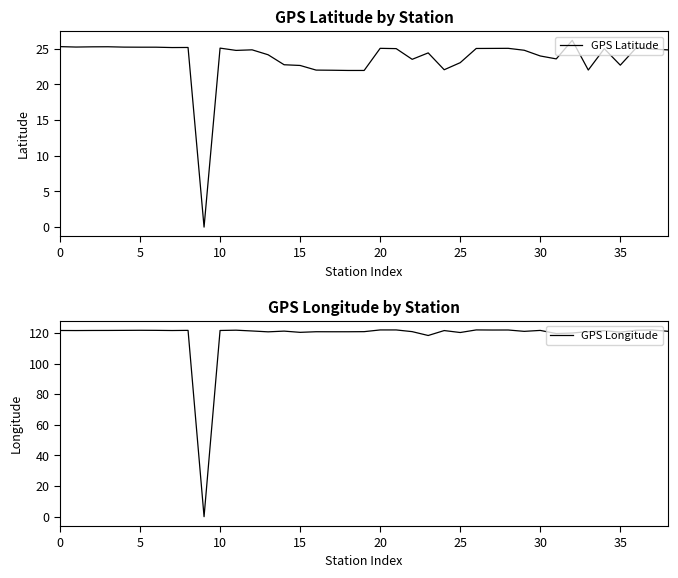

Is the value of GPS Latitude at 32 greater than the value of GPS Longitude at 33?

No